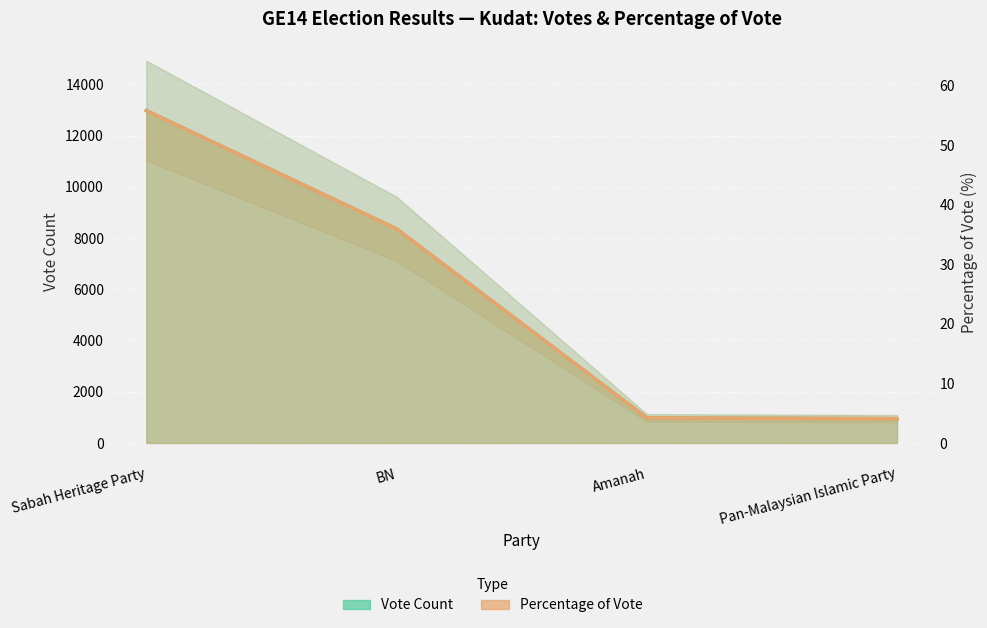

True or false: Vote Count has a value of 948.0 at Pan-Malaysian Islamic Party.

True